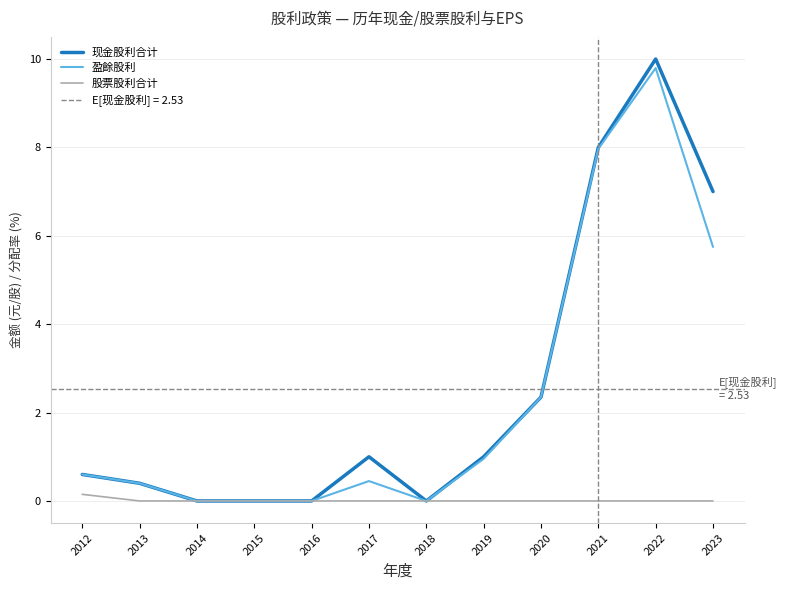

What is the difference between the maximum and minimum values in the 现金股利合计 series?

10.0